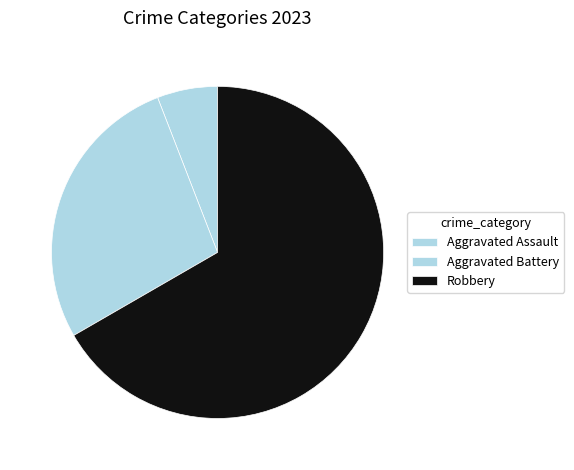

Count the number of slices in the pie.

3